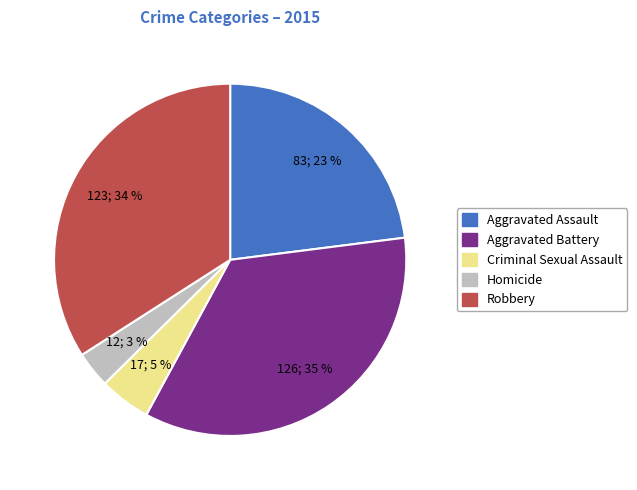

True or false: Aggravated Battery accounts for 30% of the total.

False